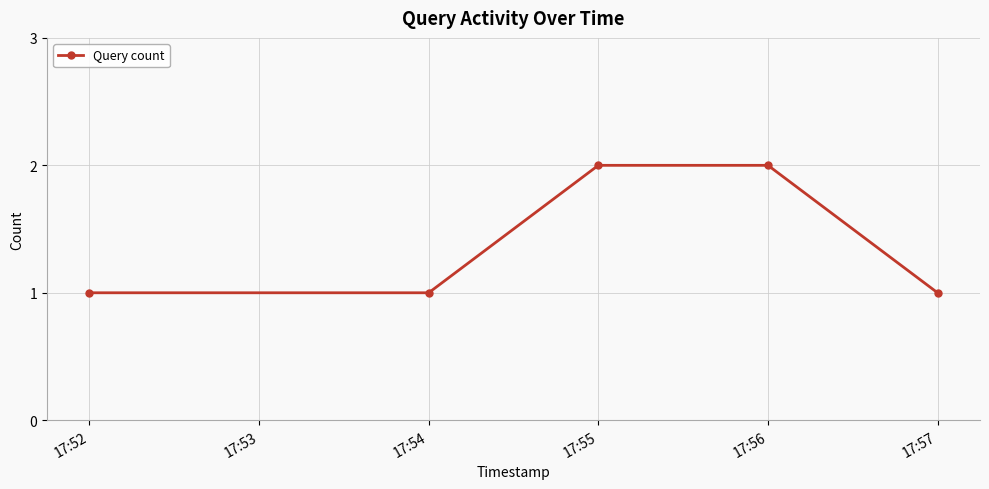

How many data points does each series have?

5